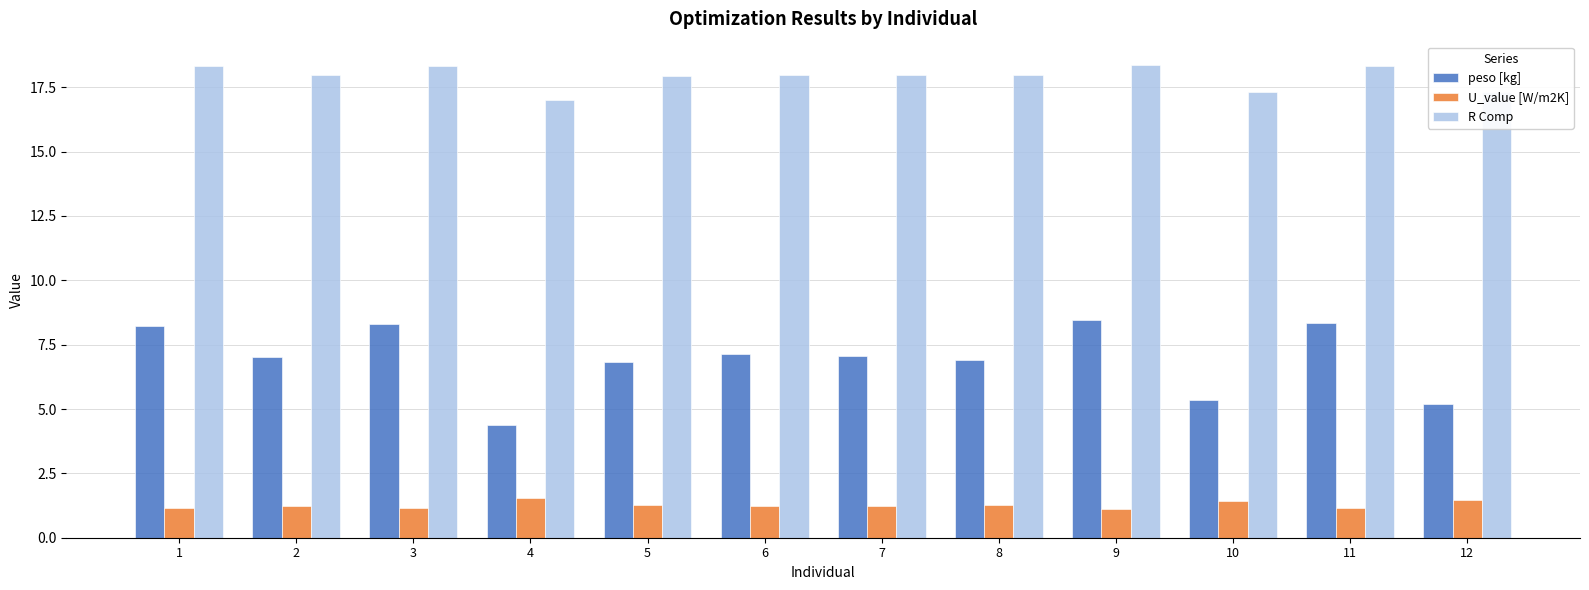

True or false: R Comp has a value of 18.0 at 7.

True